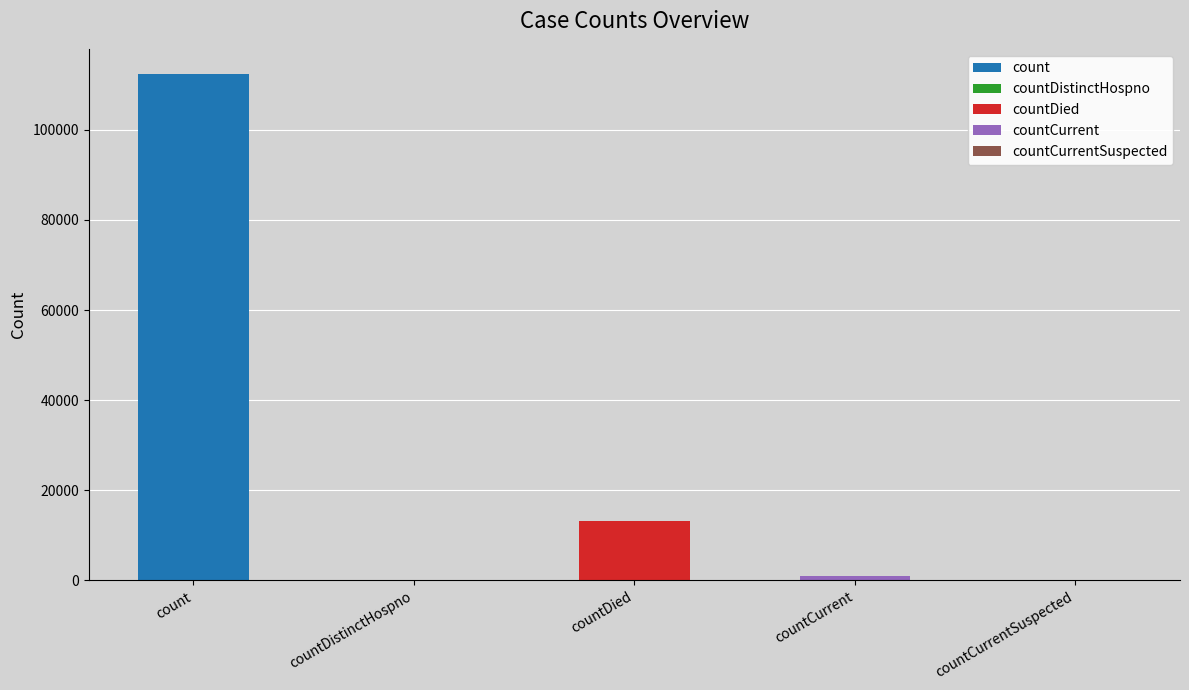

The chart shows a value of -65356 at countDistinctHospno. True or false?

False